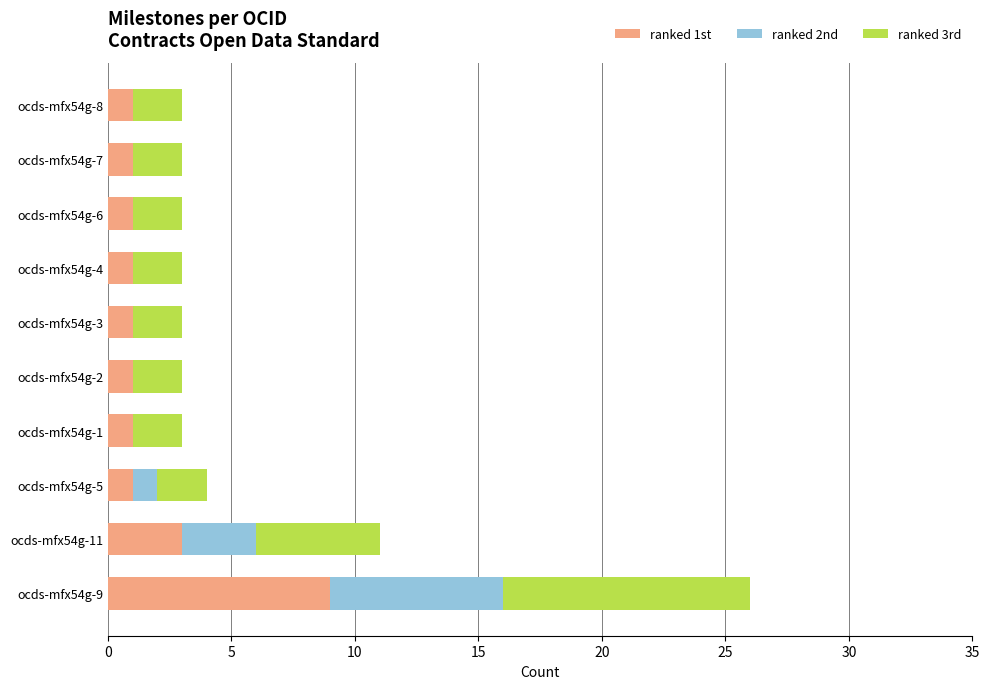

At which category is the sum across all series the highest?

ocds-mfx54g-9